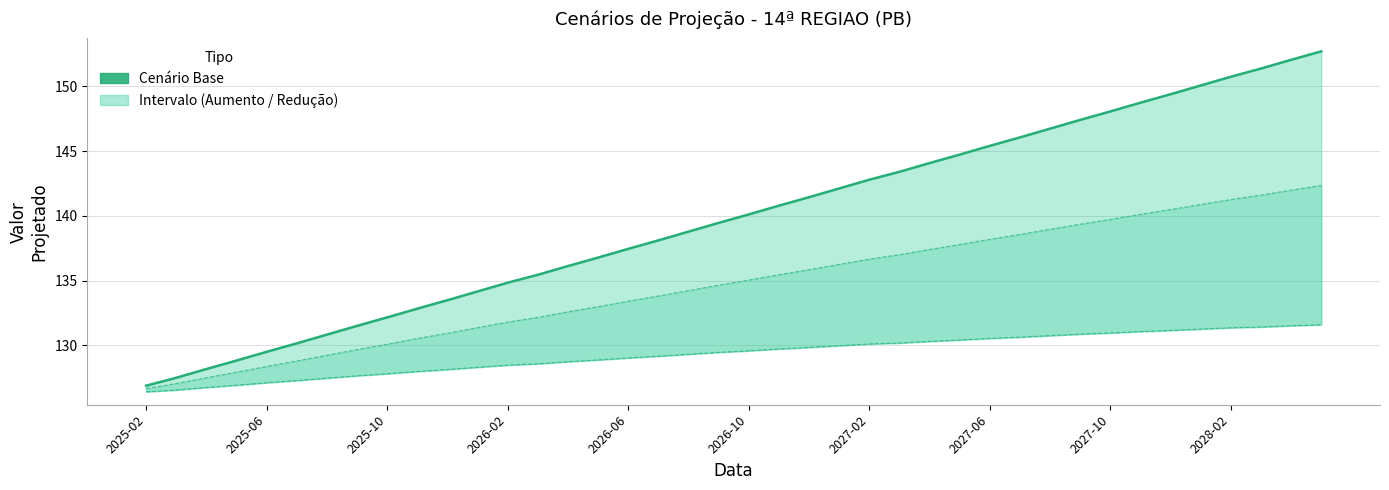

True or false: the data has more than 0 interior local peaks.

False